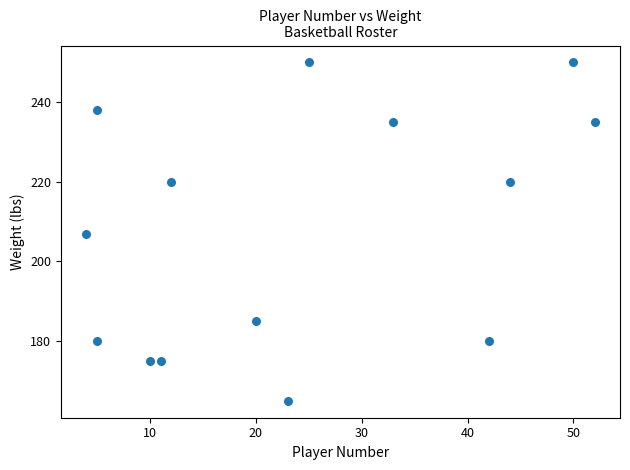

What is the range of Y values (max minus min)?

85